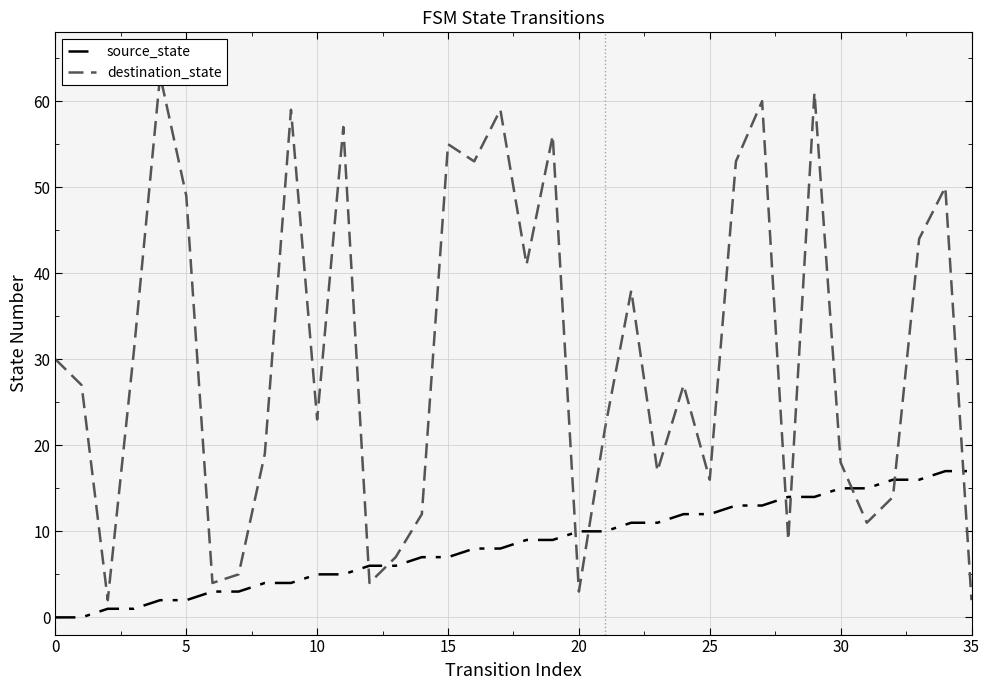

What are all the series names shown in the legend?

source_state, destination_state